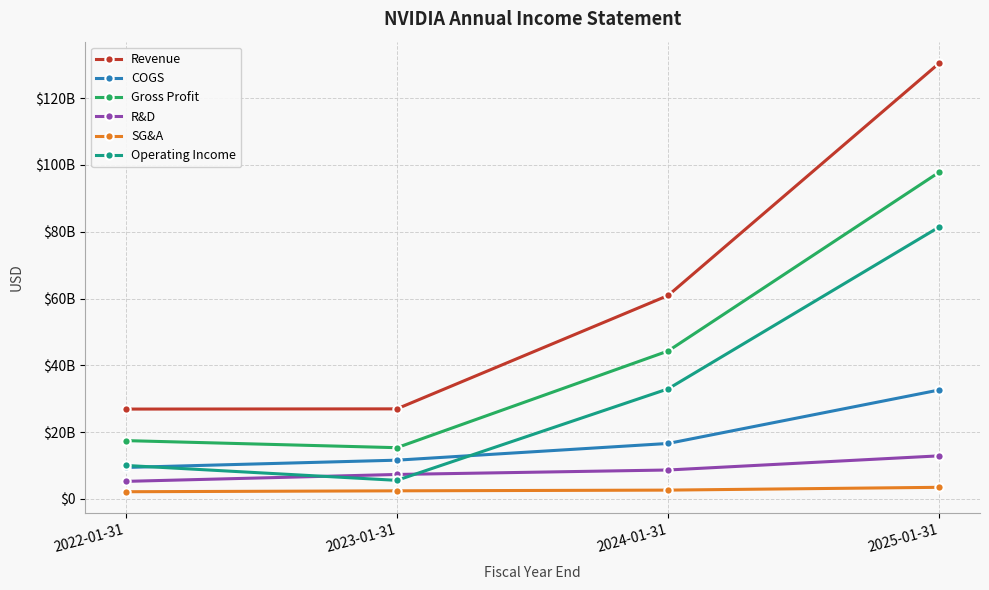

What is the average value of the Gross Profit series?

43747500000